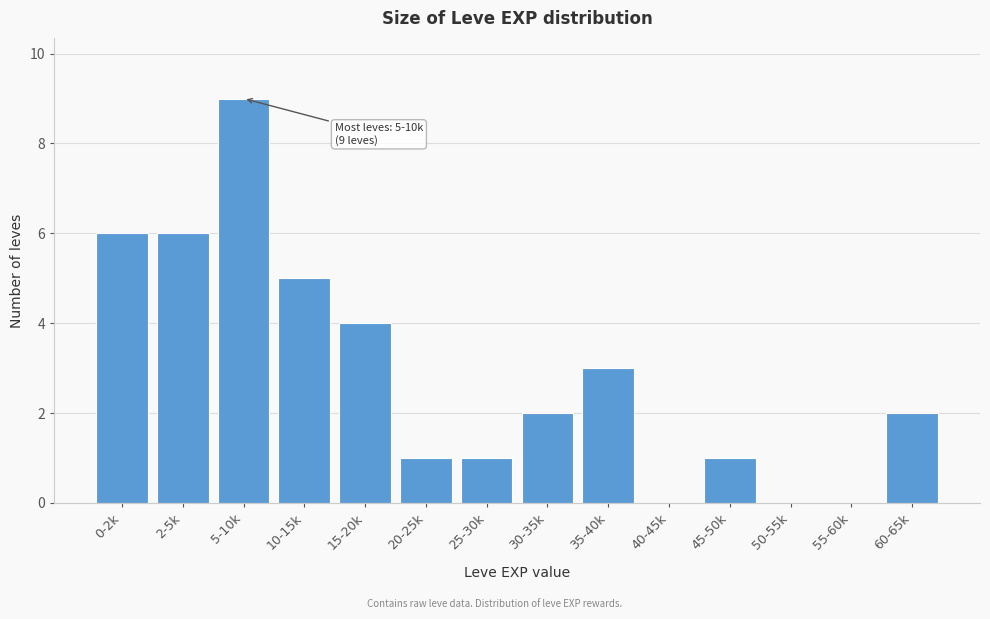

Reading right to left, list all the values displayed in this chart.

60-65k=2	55-60k=0	50-55k=0	45-50k=1	40-45k=0	35-40k=3	30-35k=2	25-30k=1	20-25k=1	15-20k=4	10-15k=5	5-10k=9	2-5k=6	0-2k=6